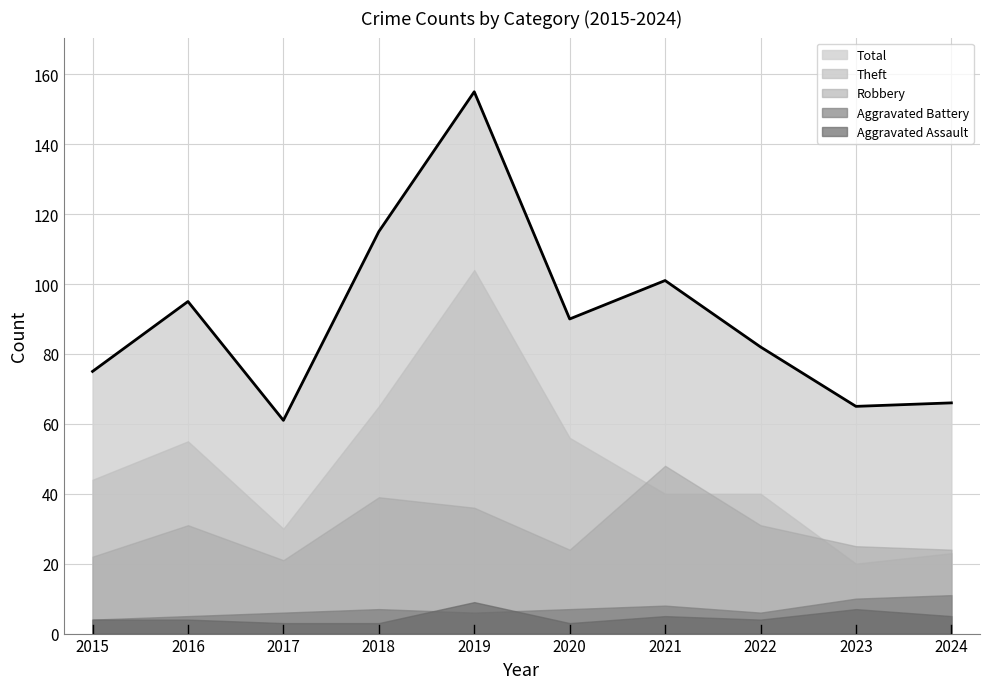

The value of Theft at 2021 is 40. True or false?

True